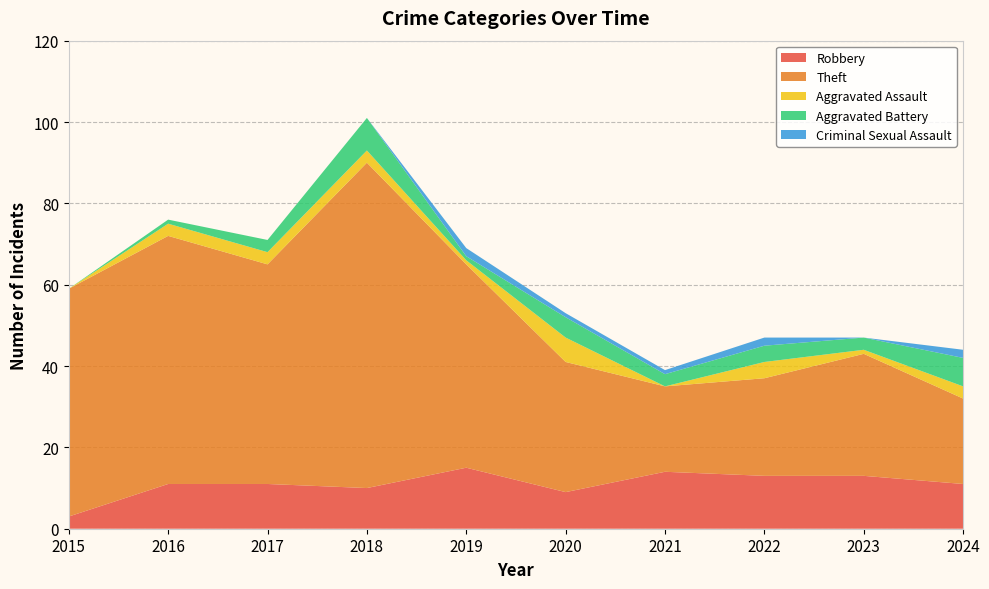

Reading left to right, transcribe all the data shown in this chart.

Robbery: 3	11	11	10	15	9	14	13	13	11
Theft: 56	61	54	80	50	32	21	24	30	21
Aggravated Assault: 0	3	3	3	1	6	0	4	1	3
Aggravated Battery: 0	1	3	8	1	5	3	4	3	7
Criminal Sexual Assault: 0	0	0	0	2	1	1	2	0	2